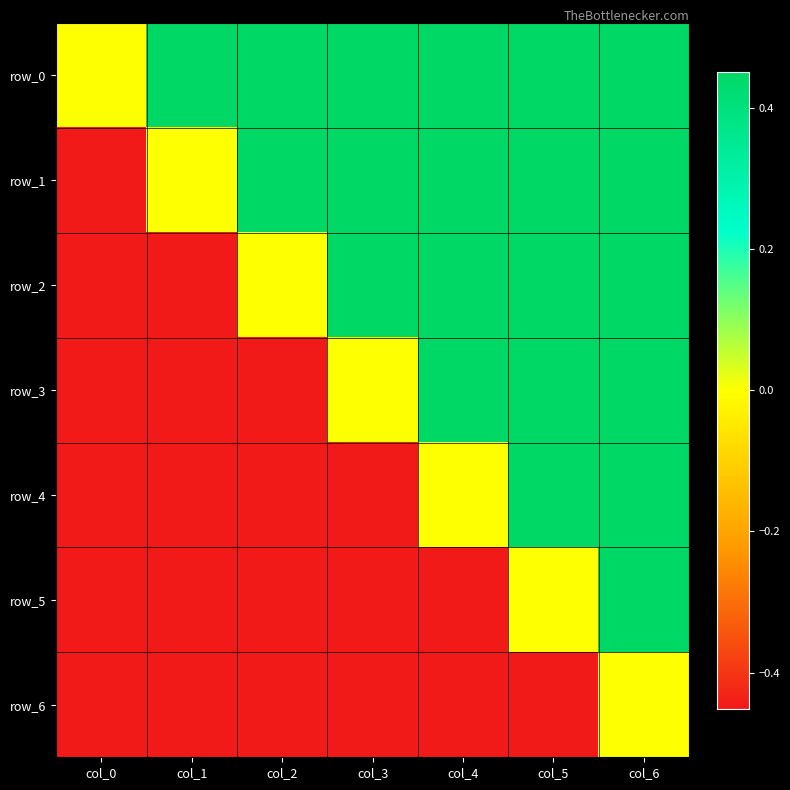

Reading left to right, extract all data points from this chart.

row_0: 0.0	0.5	0.5	0.5	0.5	0.5	0.5
row_1: -0.5	0.0	0.5	0.5	0.5	0.5	0.5
row_2: -0.5	-0.5	0.0	0.5	0.4	0.4	0.4
row_3: -0.5	-0.5	-0.5	0.0	0.4	0.4	0.4
row_4: -0.5	-0.5	-0.4	-0.4	0.0	0.4	0.4
row_5: -0.5	-0.5	-0.4	-0.4	-0.4	0.0	0.5
row_6: -0.5	-0.5	-0.4	-0.4	-0.4	-0.5	0.0